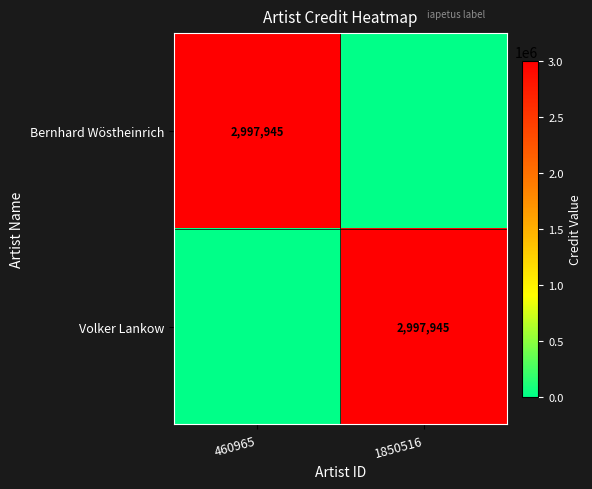

The value of Volker Lankow at 1850516 is 2997945. True or false?

True